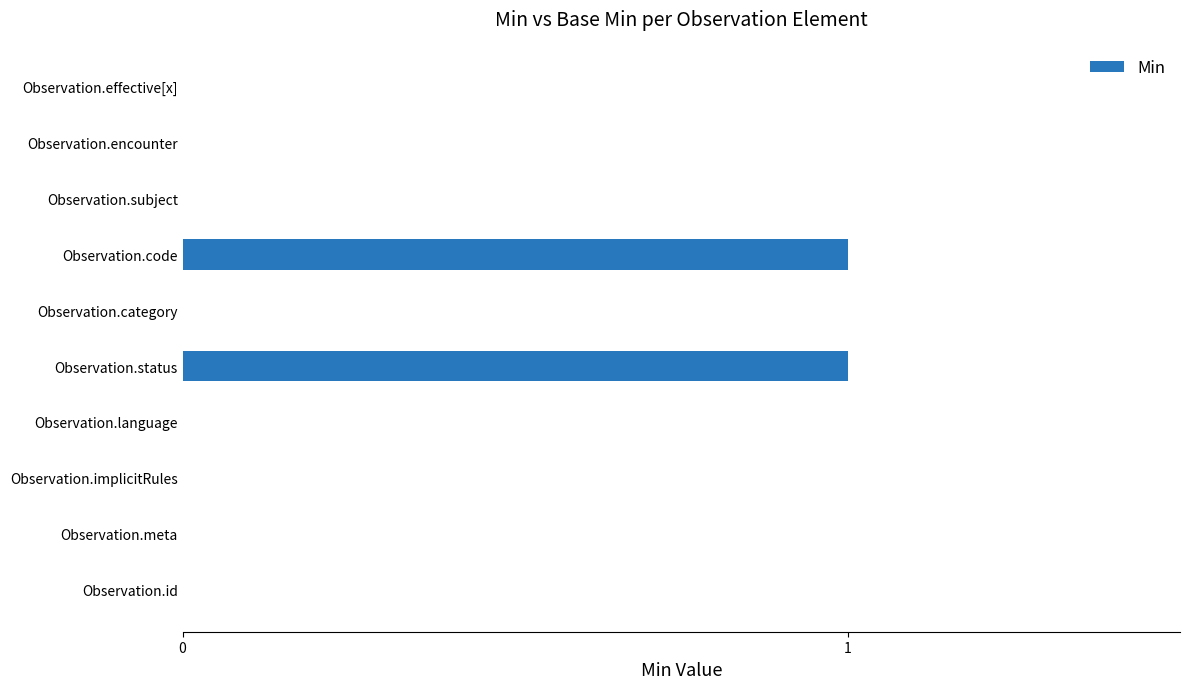

True or false: the data shows 1 at Observation.effective[x].

False